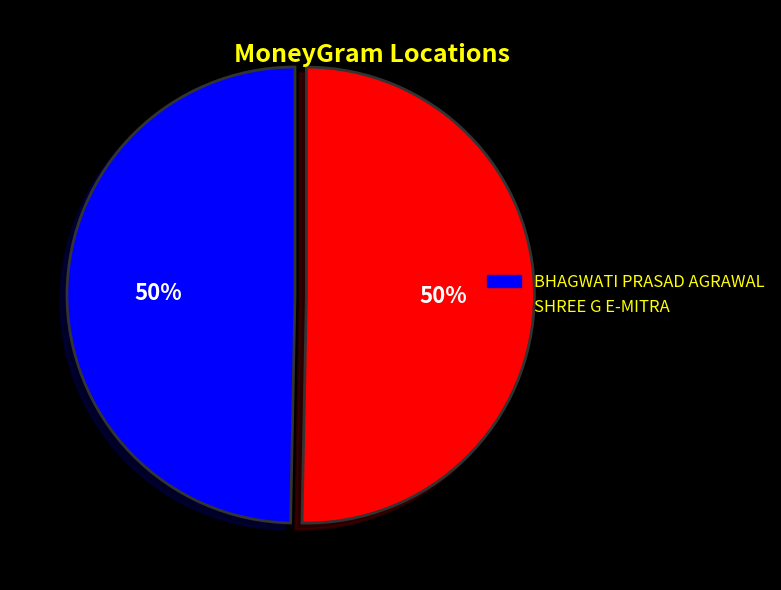

To the nearest percent, what is the combined percentage of SHREE G E-MITRA and BHAGWATI PRASAD AGRAWAL?

100%